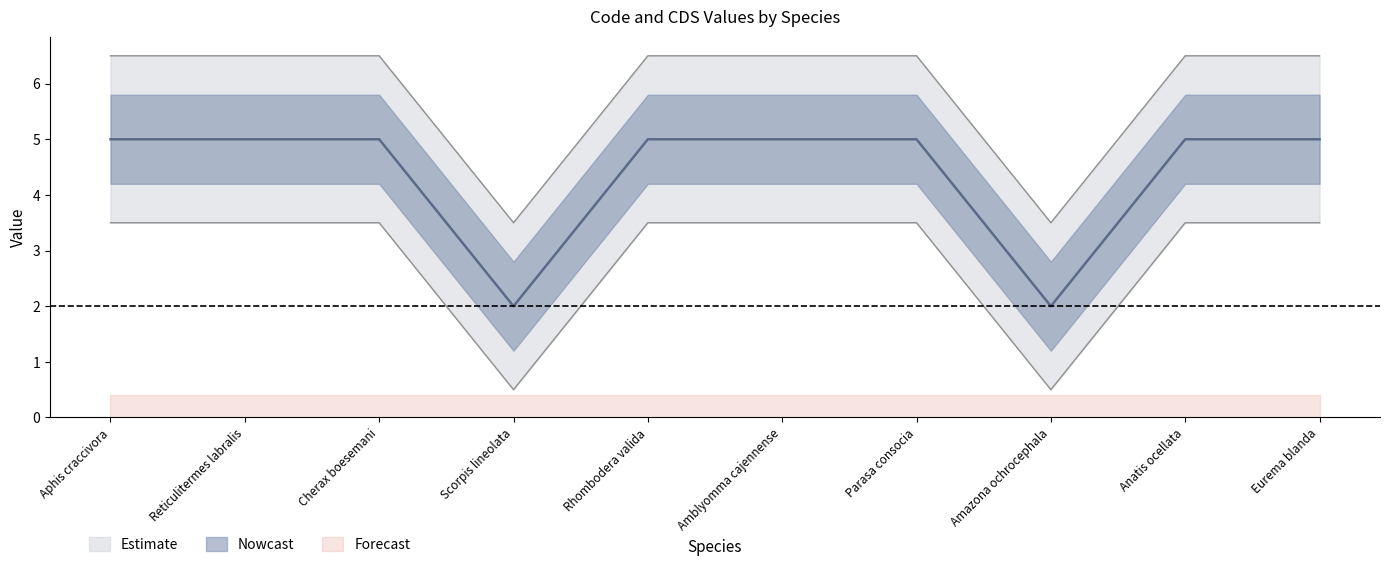

What is the label of the 10th point from the right?

Aphis craccivora